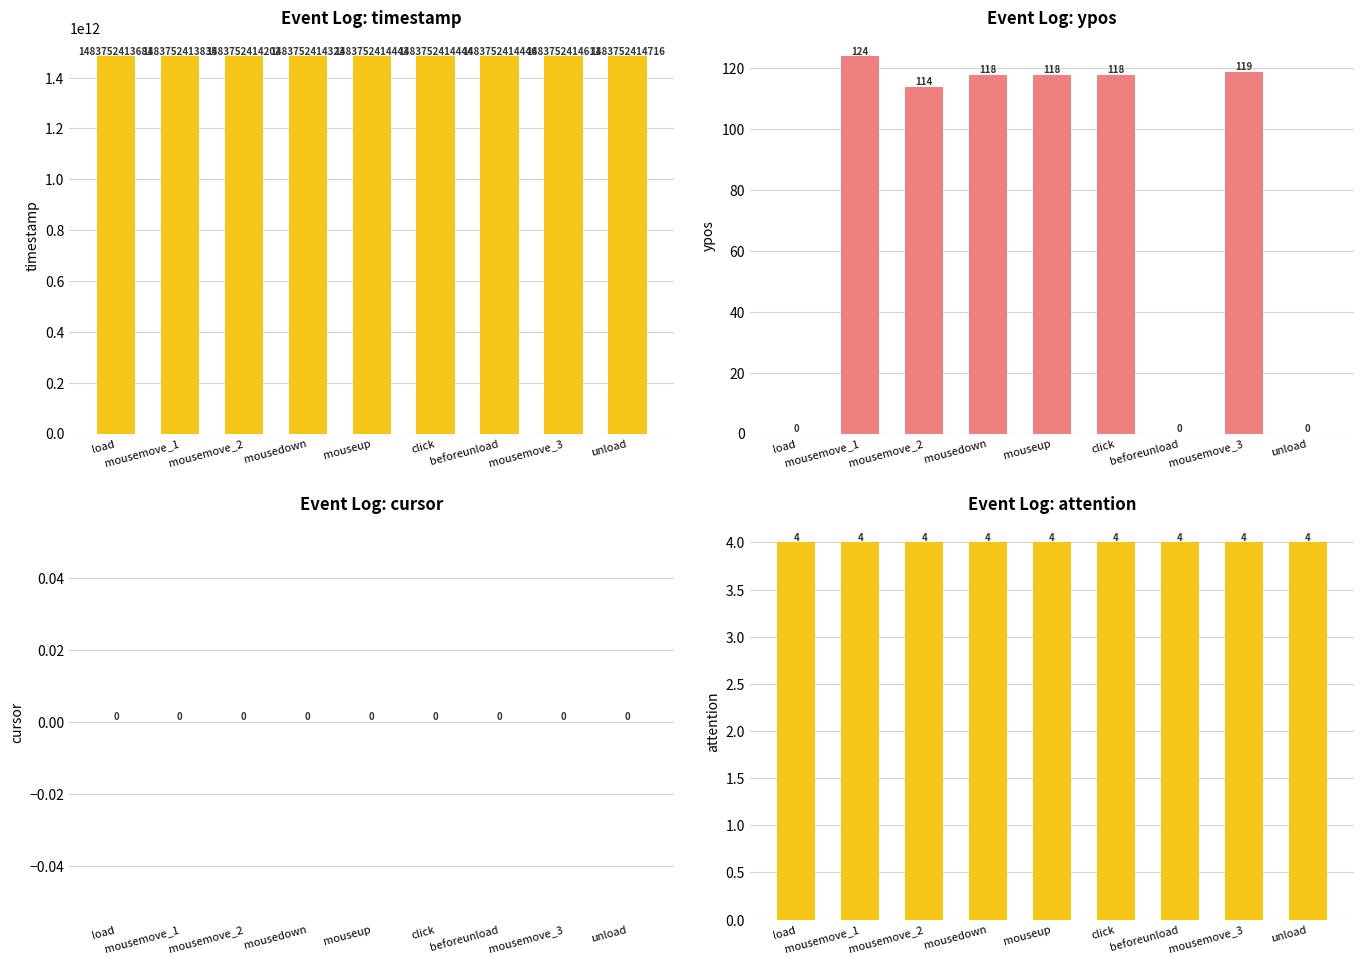

Between load and unload, which series saw the biggest shift?

timestamp